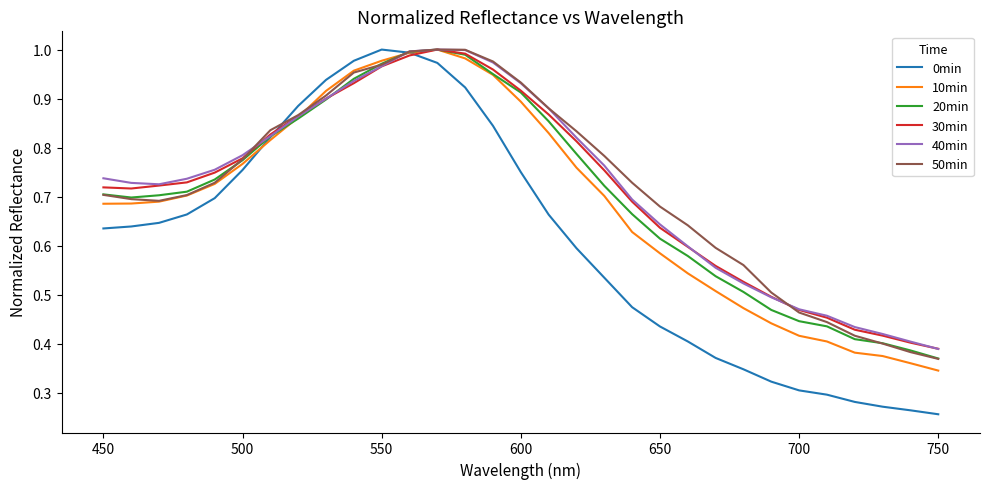

Which series has the largest range (max minus min)?

0min